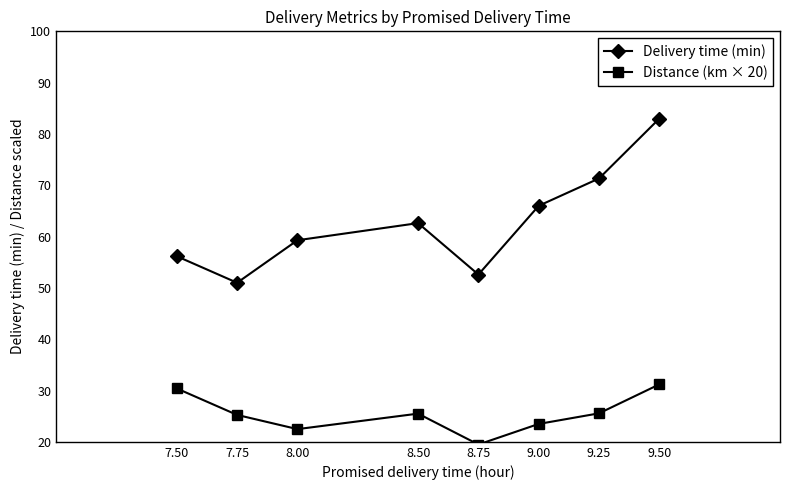

How many lines are shown in the chart?

2